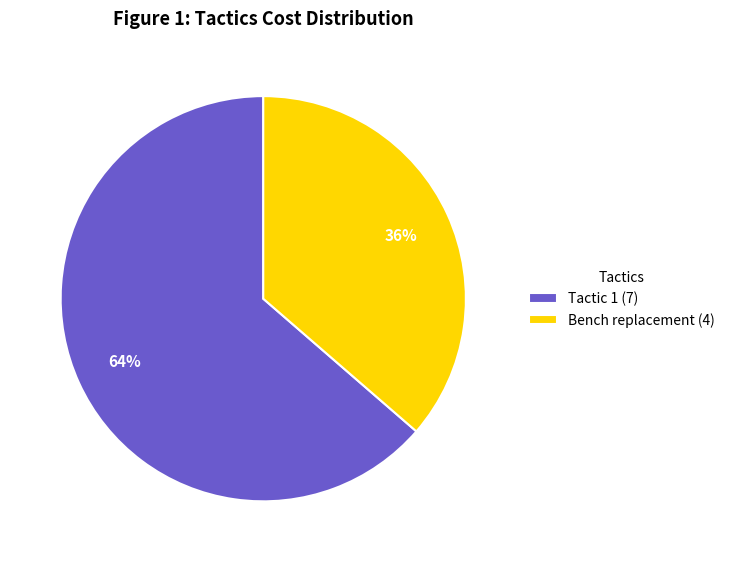

To the nearest percent, what is the average slice percentage?

50%